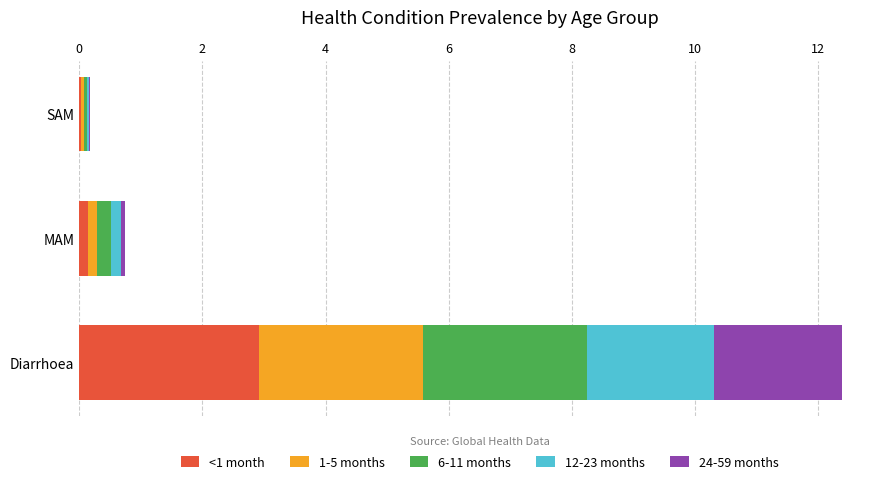

How many categories are shown in the chart?

3